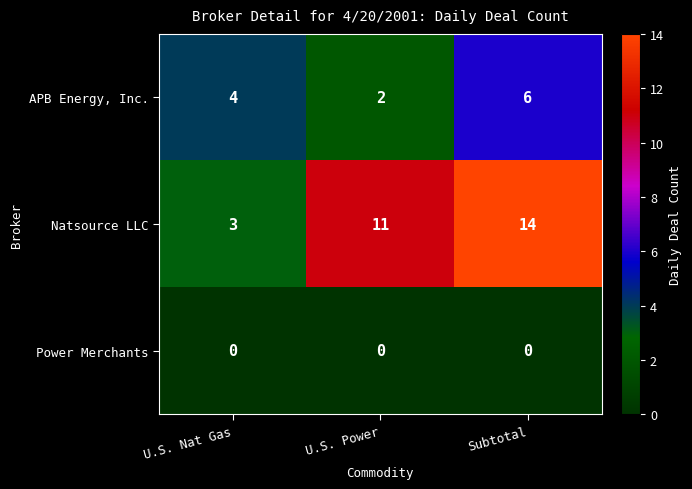

Is it true that Power Merchants equals 0 at Subtotal?

True